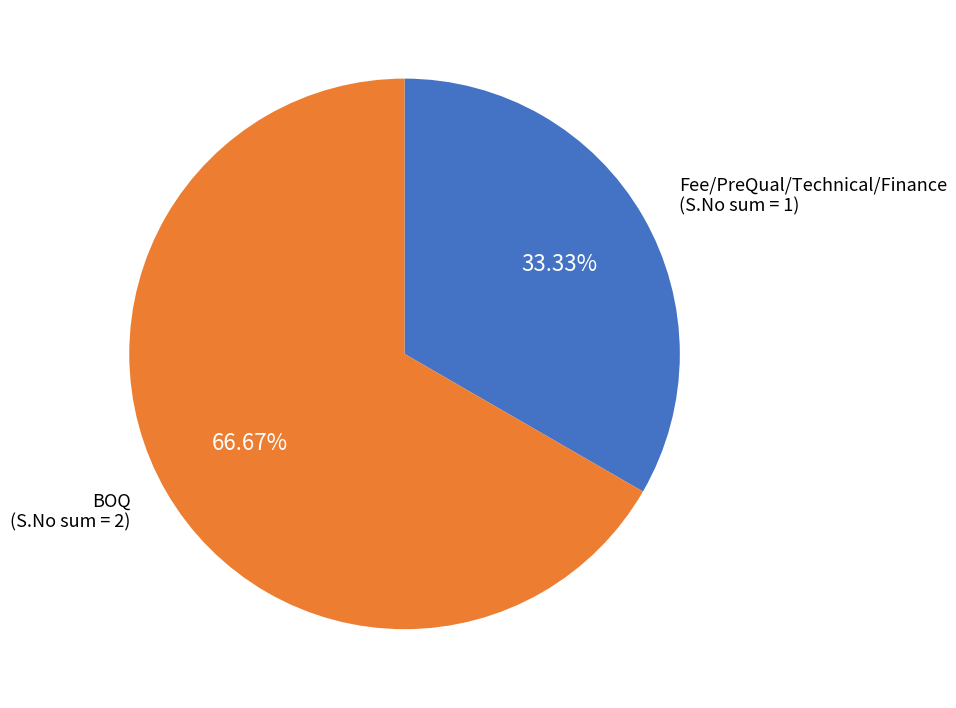

Is there any slice that represents more than half of the pie?

Yes